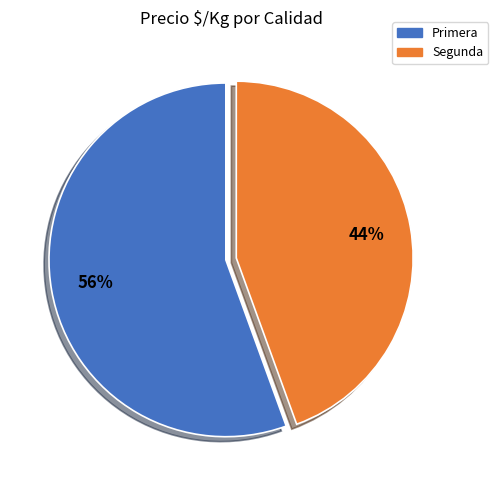

To the nearest percent, what is the average slice percentage?

50%